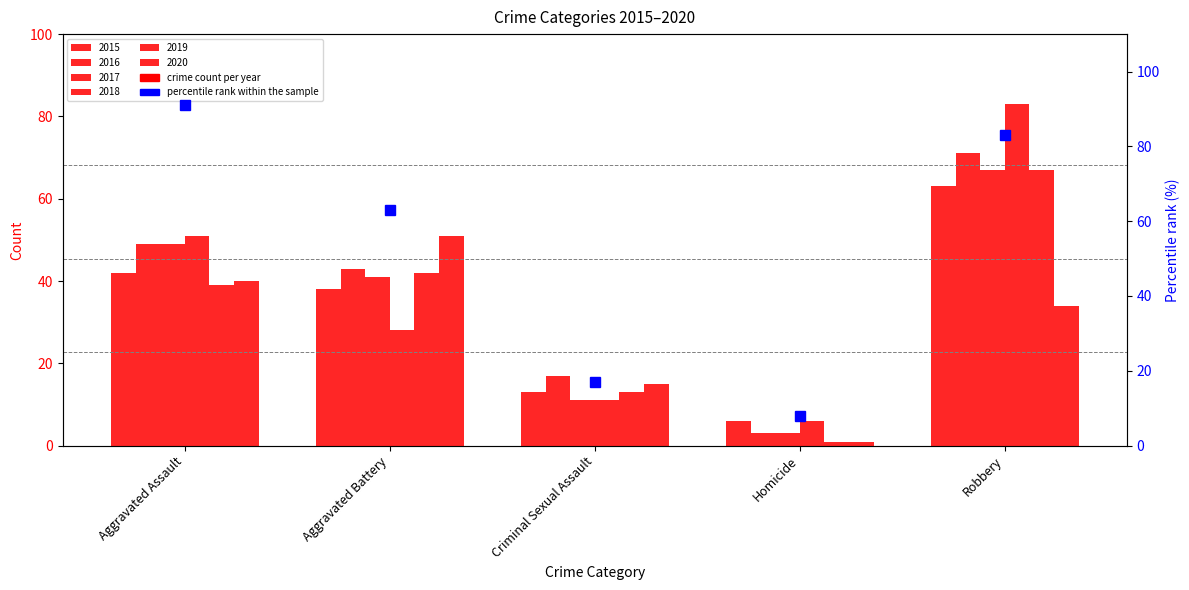

What is the sum of all 2017 values?

171